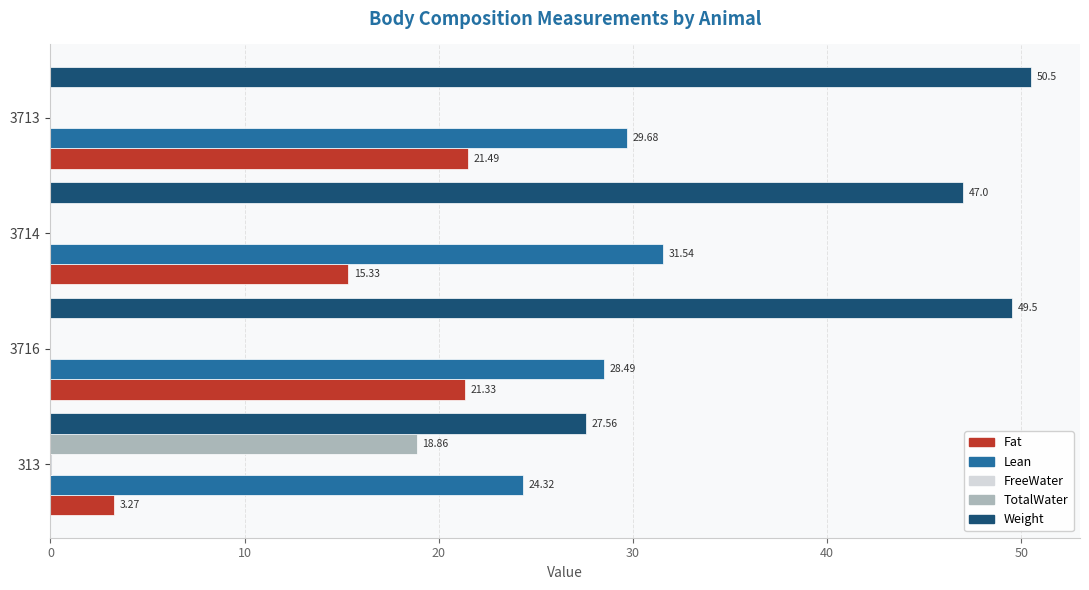

What is the sum of all Lean values?

114.0